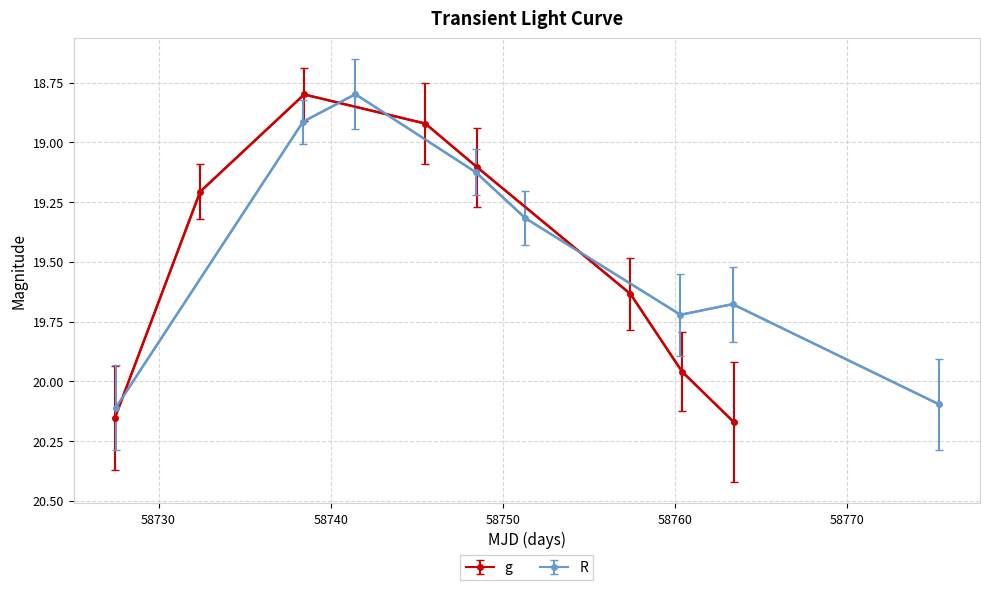

True or false: g and R intersect in this chart.

True